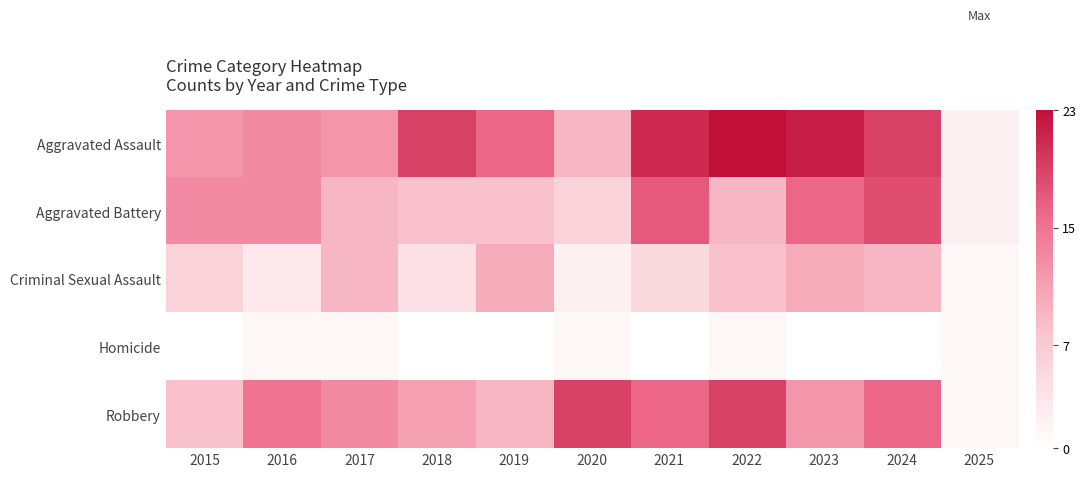

What is the maximum value shown in the chart?

23